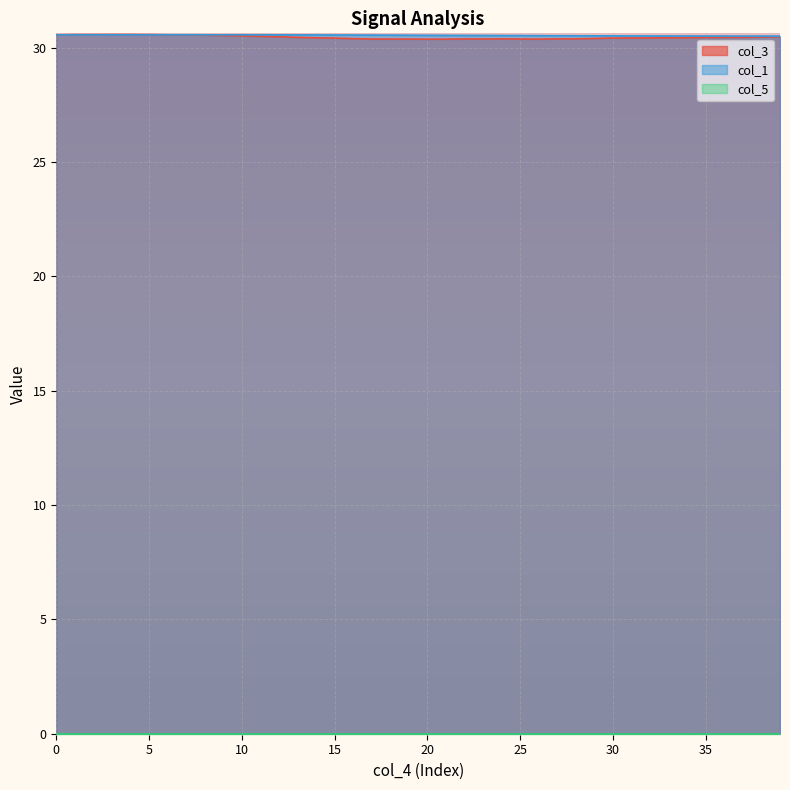

What is the label of the 12th point from the right?

28